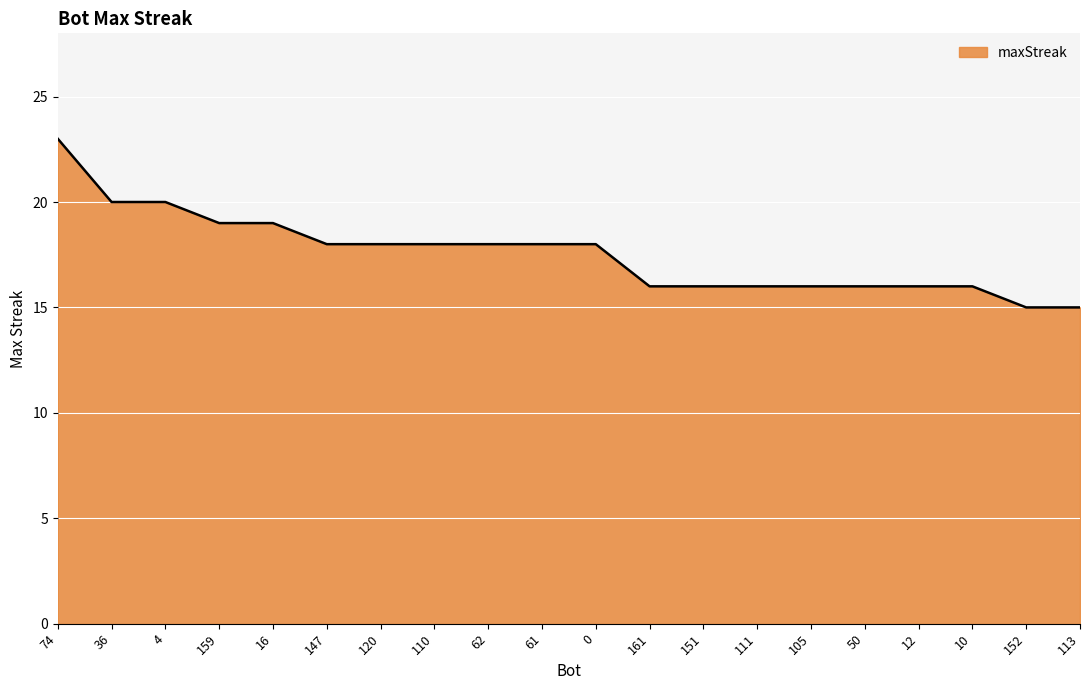

Reading right to left, transcribe all the data shown in this chart.

113=15	152=15	10=16	12=16	50=16	105=16	111=16	151=16	161=16	0=18	61=18	62=18	110=18	120=18	147=18	16=19	159=19	4=20	36=20	74=23